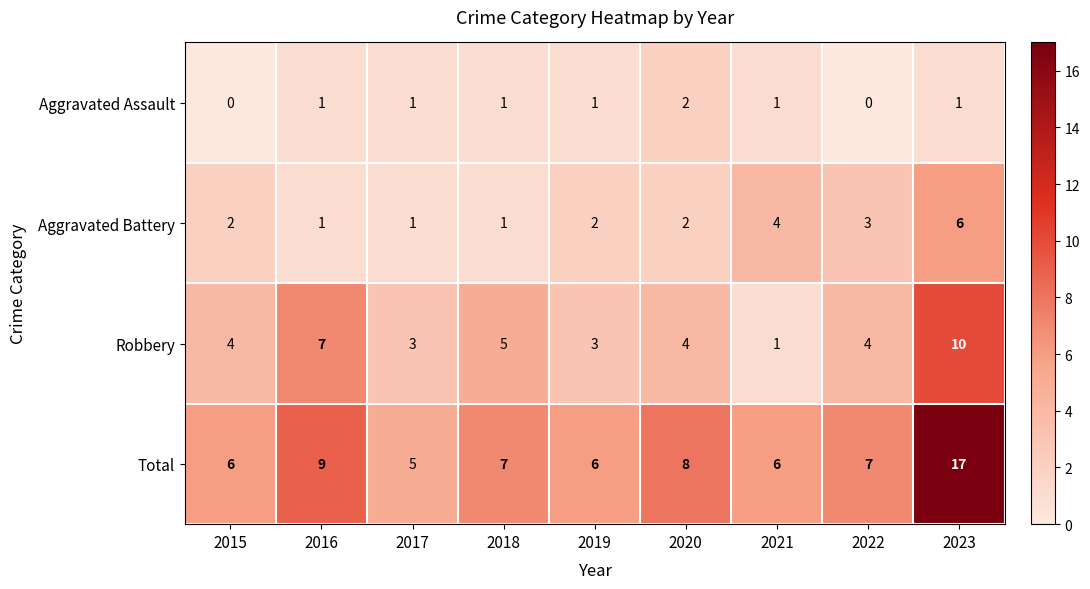

Read the Total value at 2016, to the nearest 10.

10